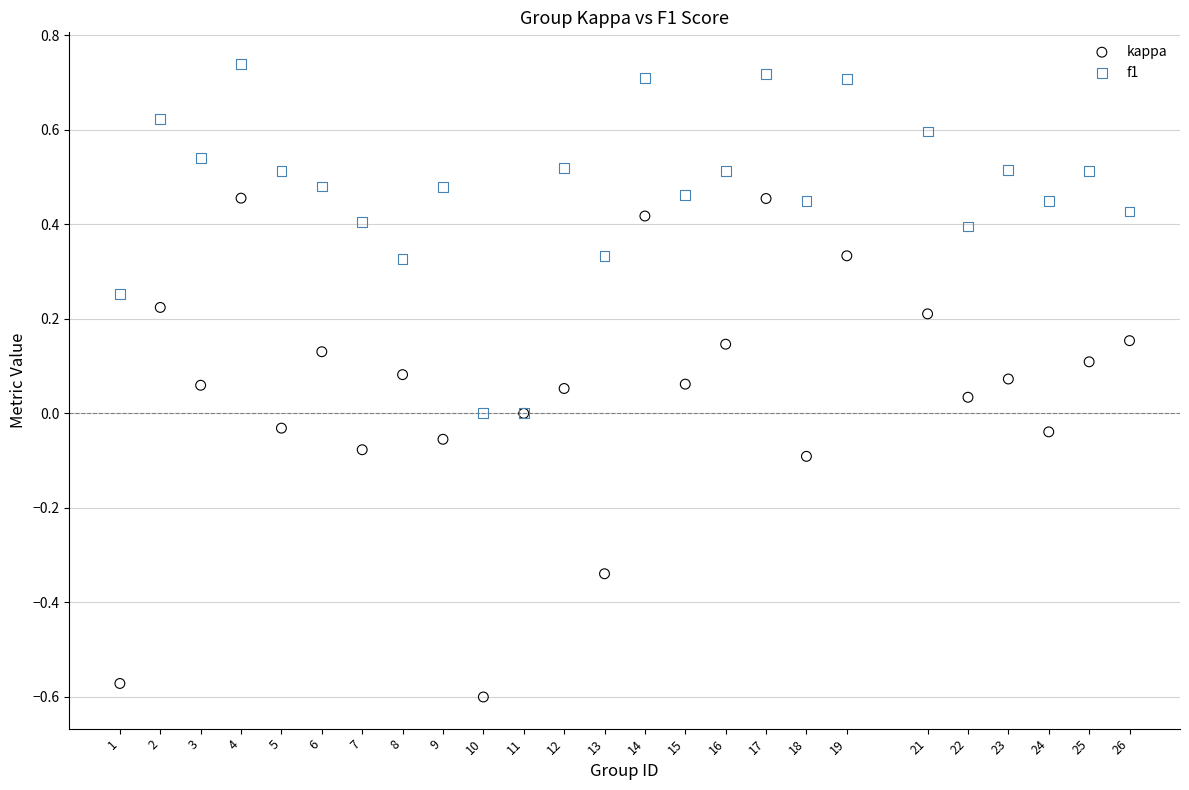

Which series contains the lowest Y value?

kappa